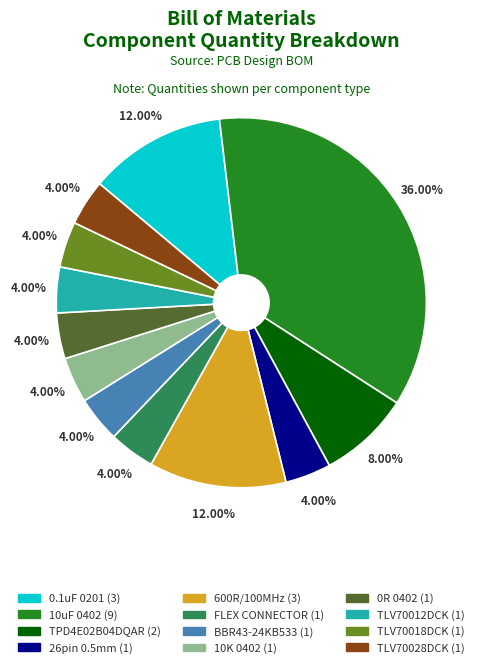

Is there a majority slice in this chart?

No